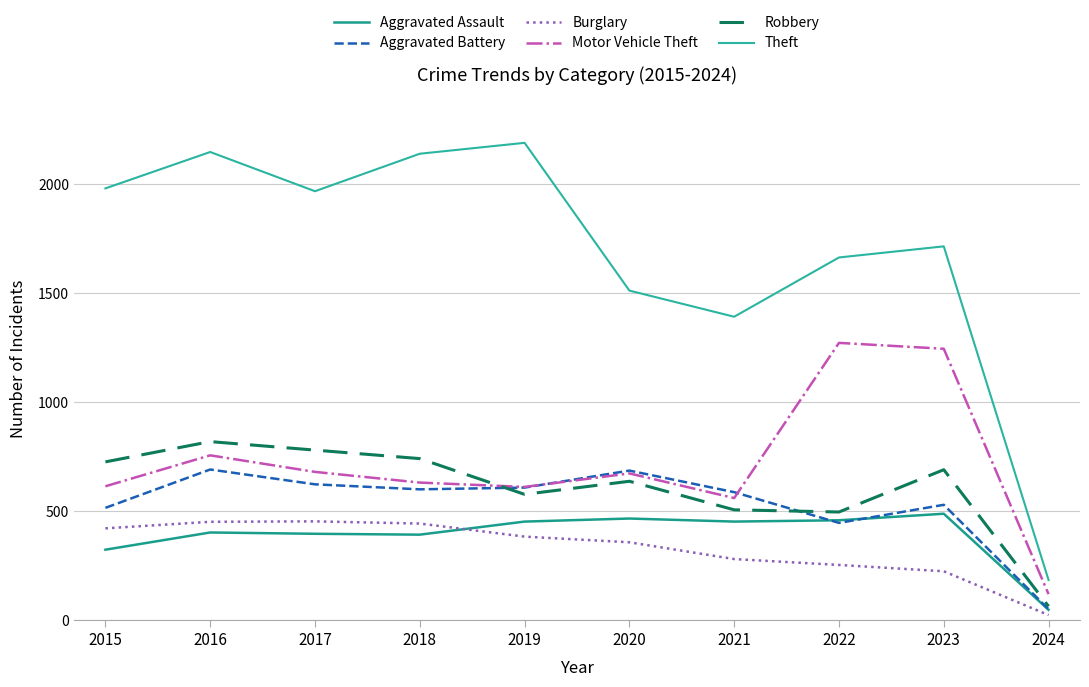

What is the spread (max minus min) of values at 2018?

1748